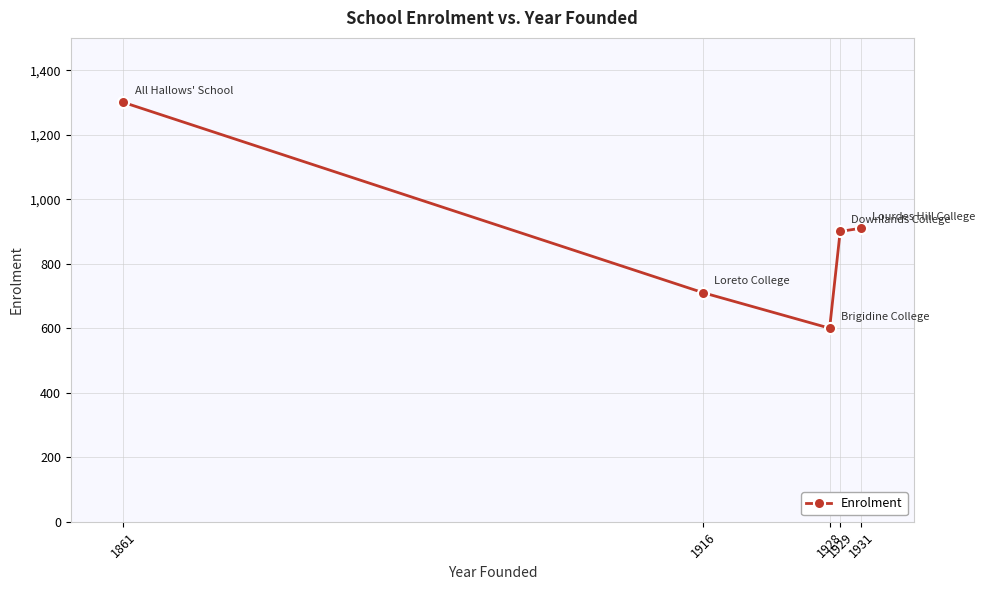

What is the sum of the values at 1931 and 1928?

1510